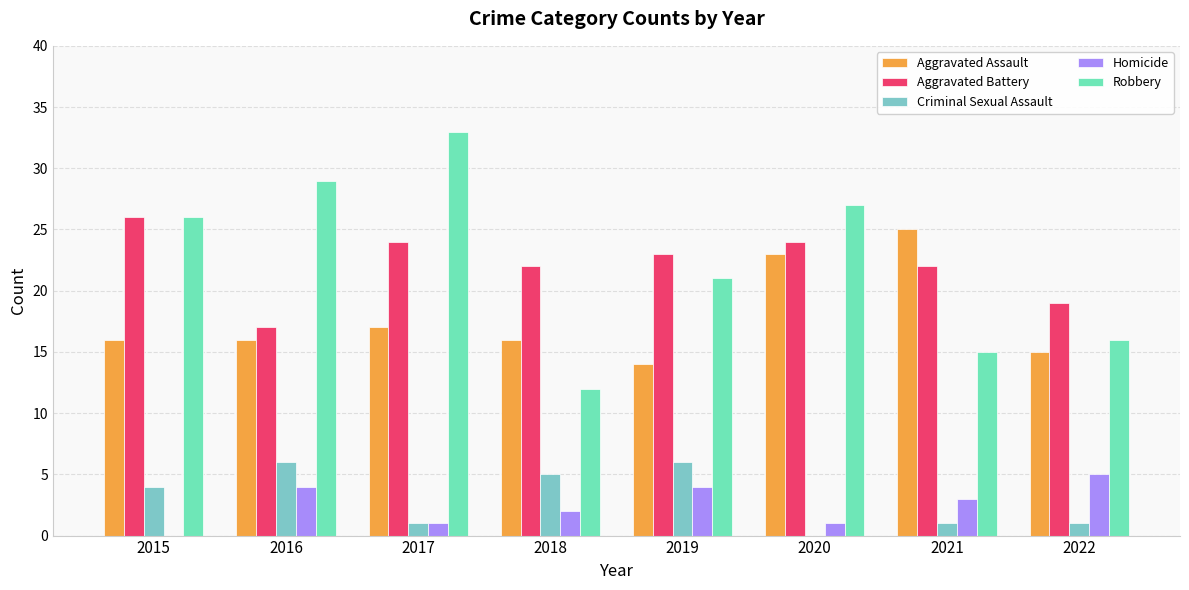

Is the value of Aggravated Battery at 2015 greater than the value of Homicide at 2017?

Yes